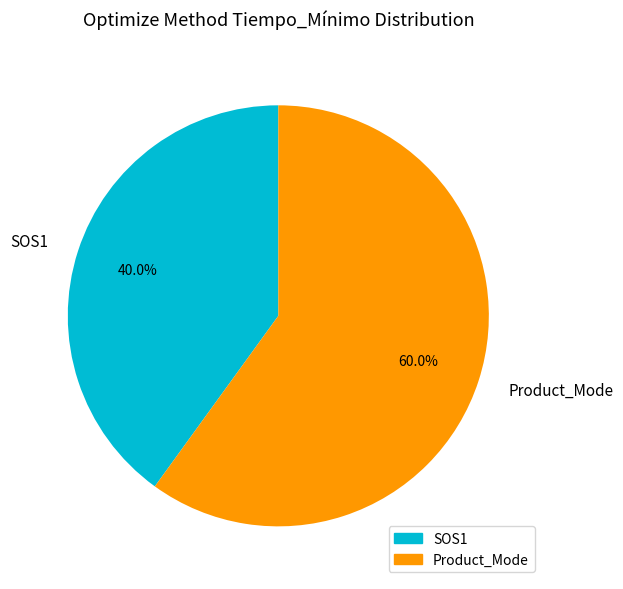

Is it true that Product_Mode is 66% of the pie?

False